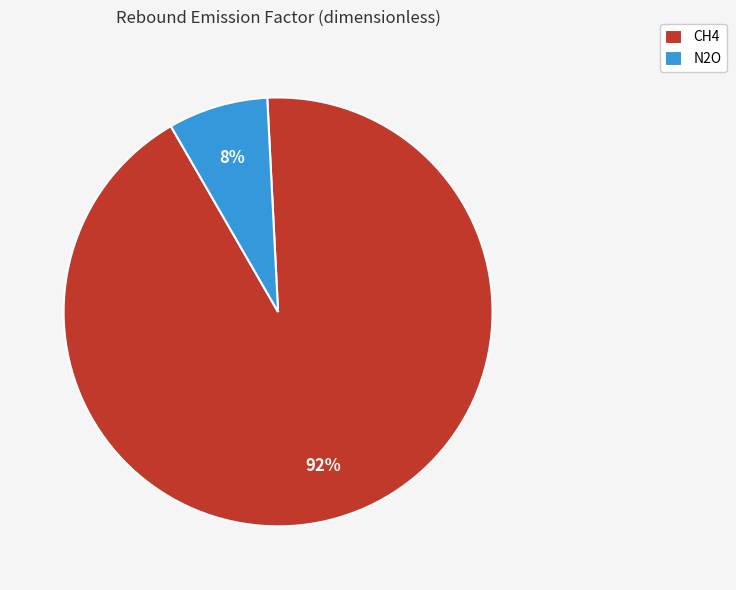

Do N2O and CH4 together represent more than half of the pie?

Yes